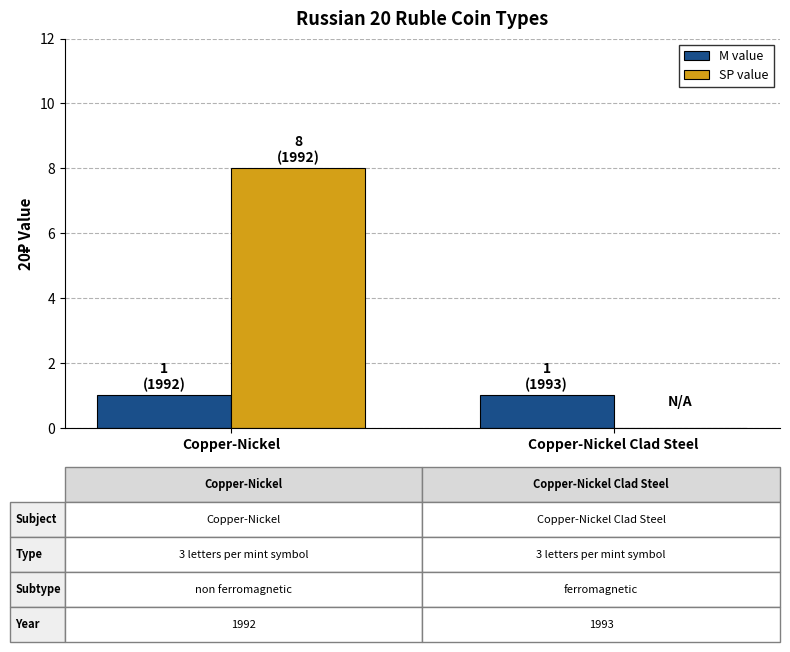

Which series changed the most between Copper-Nickel and Copper-Nickel Clad Steel?

SP value